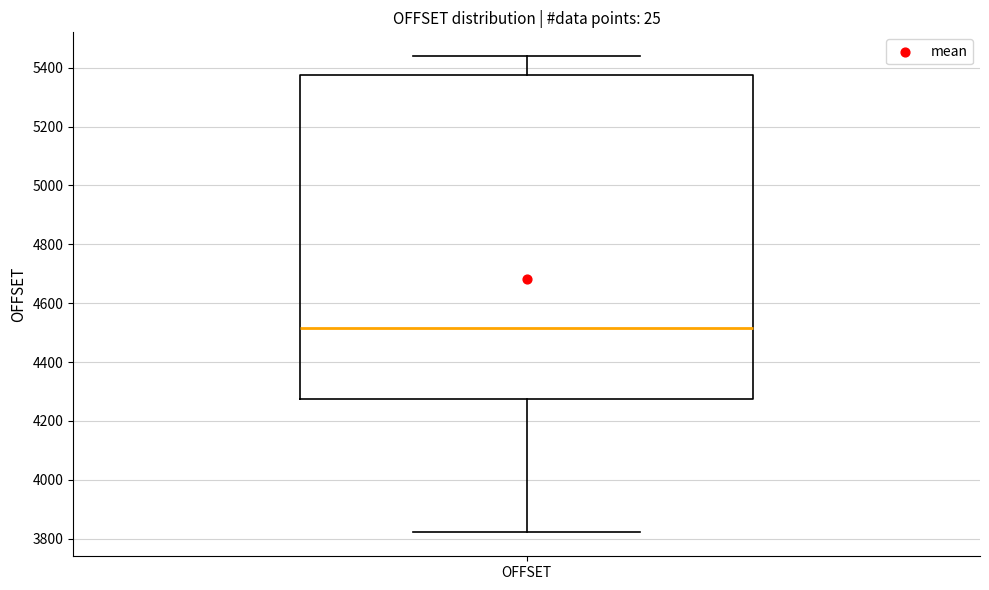

Transcribe this box plot: give where the median line is, the range the box spans, and where the two whiskers end, as read against the y-axis. The values are not printed on the chart, so give them approximately, as read against the axis.

median 4520, box 4280 to 5380, whiskers 3820 to 5440